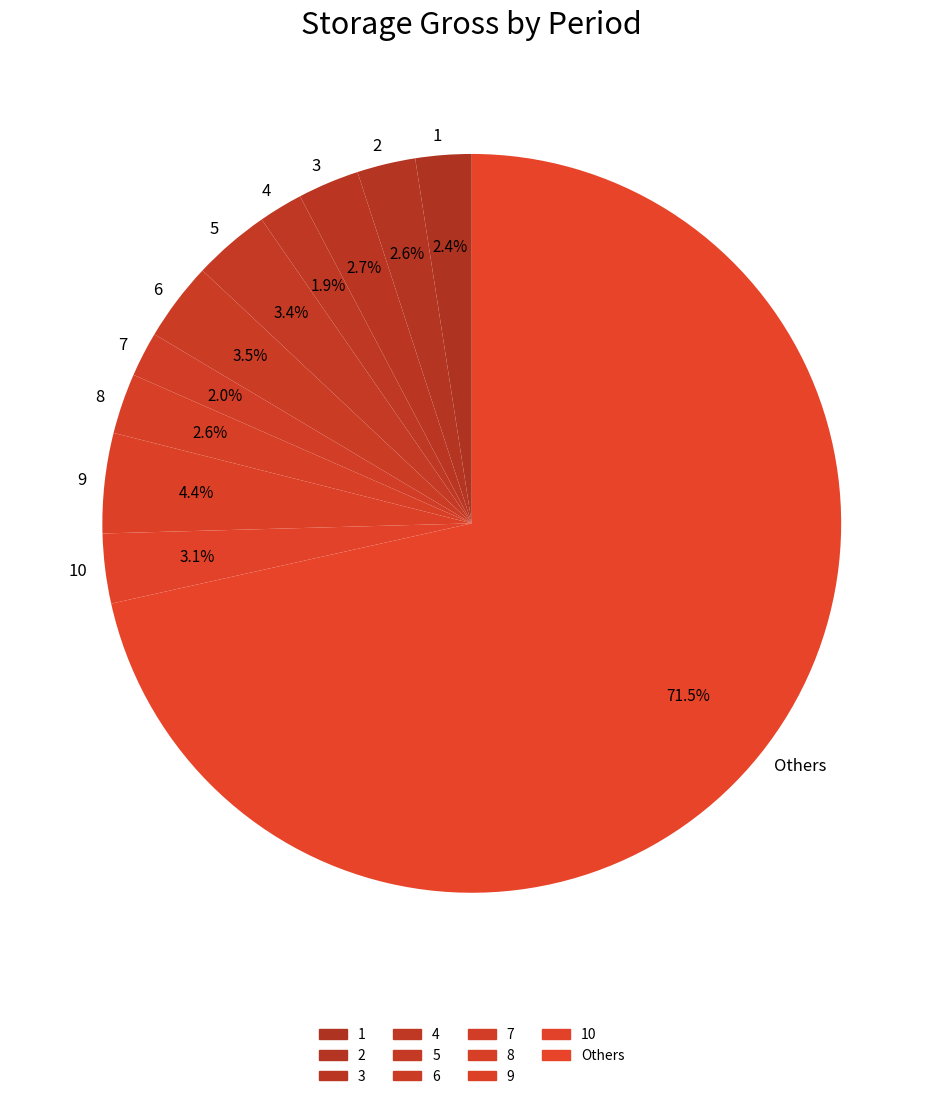

How many segments does this pie chart have?

11